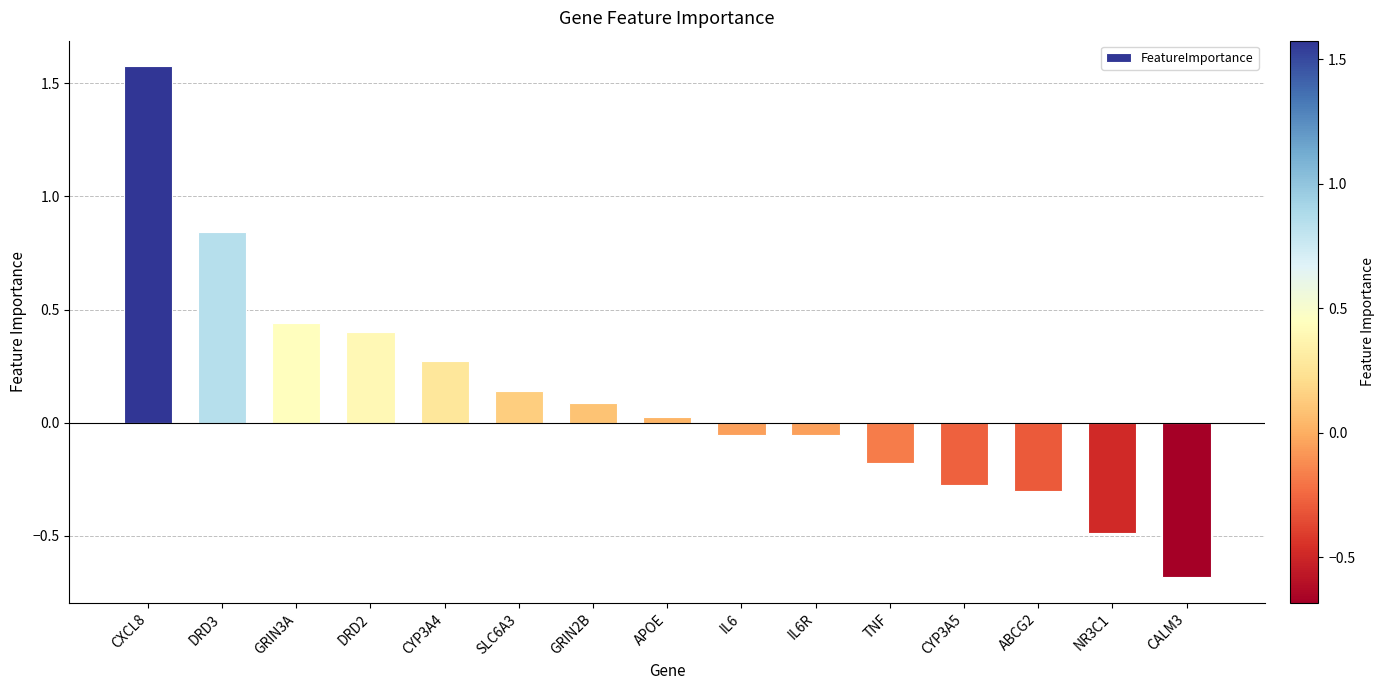

Is it true that the value at NR3C1 is -0.3?

False